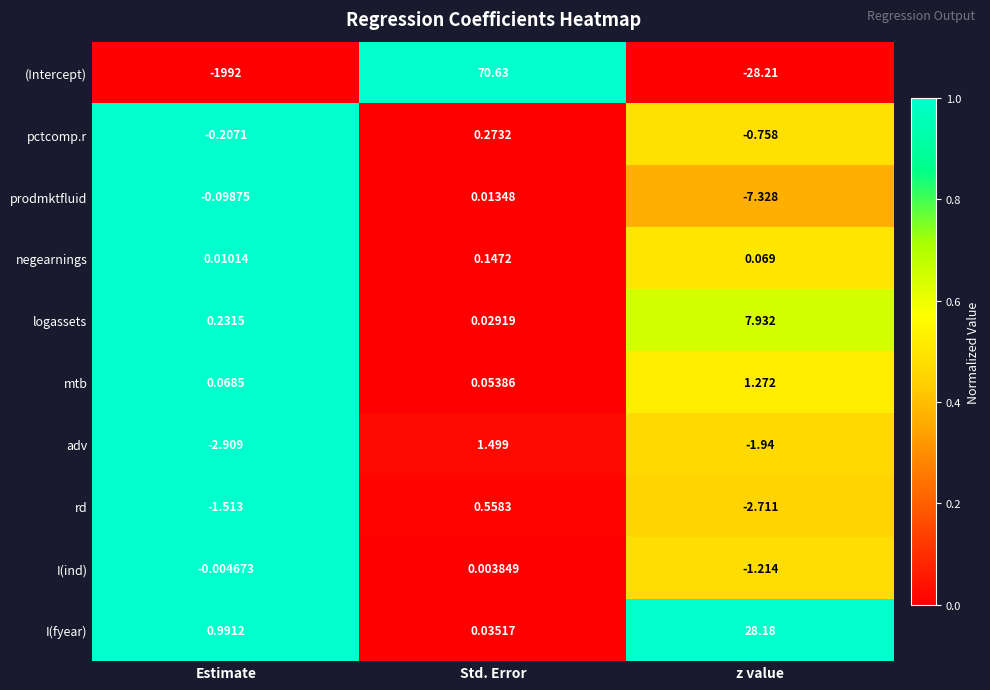

At which label does I(ind) first exceed 0?

Std. Error